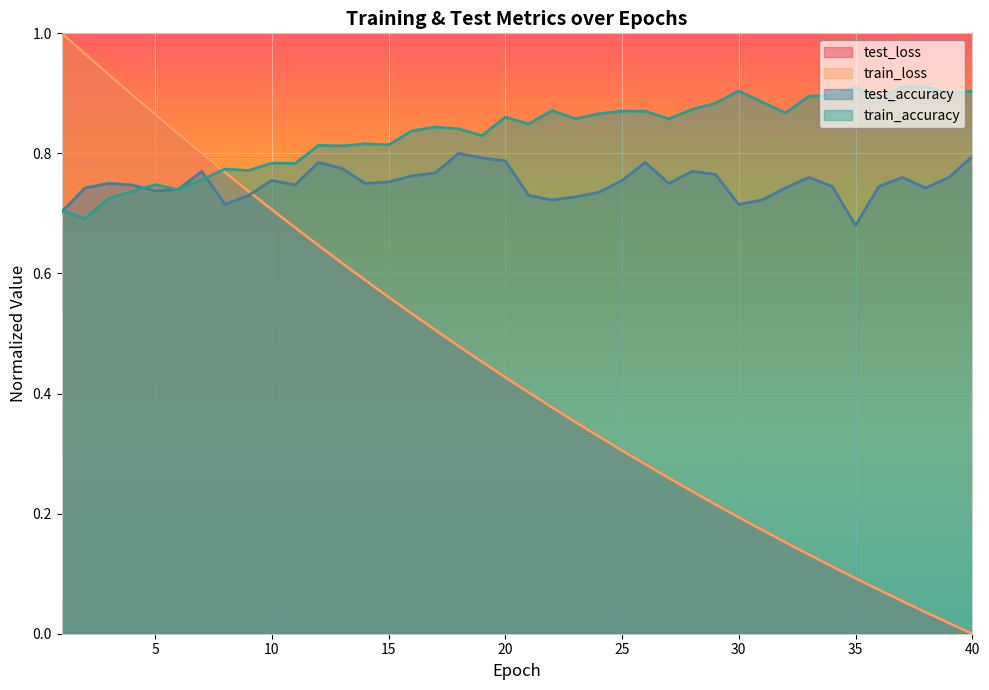

What is the total value across all series at 38?

1.7